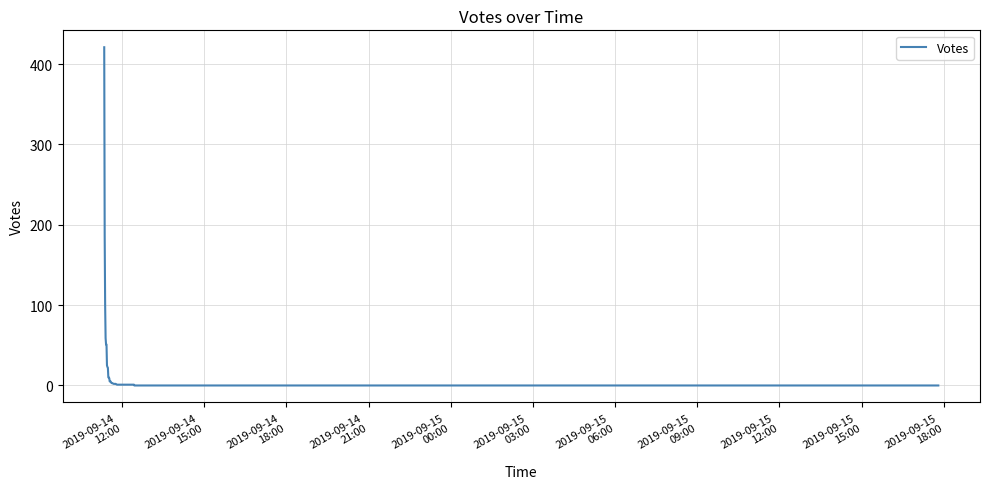

Is this an area chart (filled region under the line)?

No